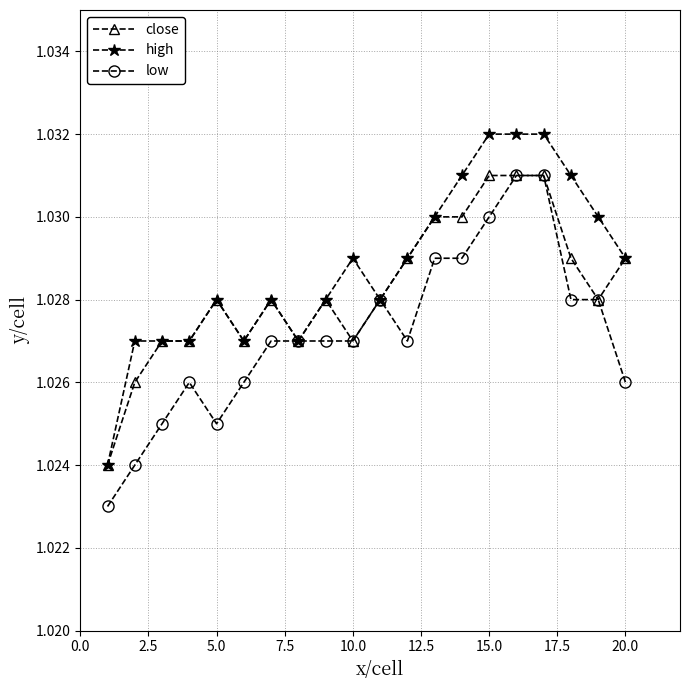

True or false: high has more than 2 interior local peaks.

True